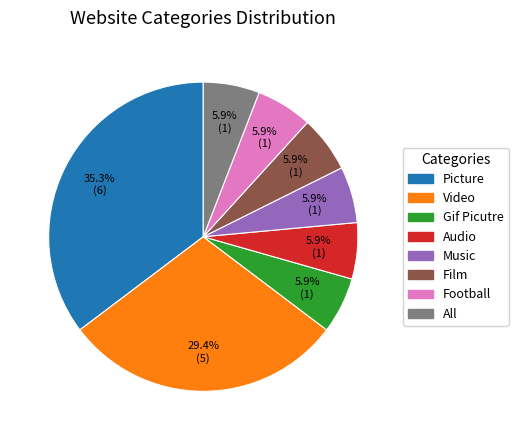

What is the largest slice in the pie chart?

Picture